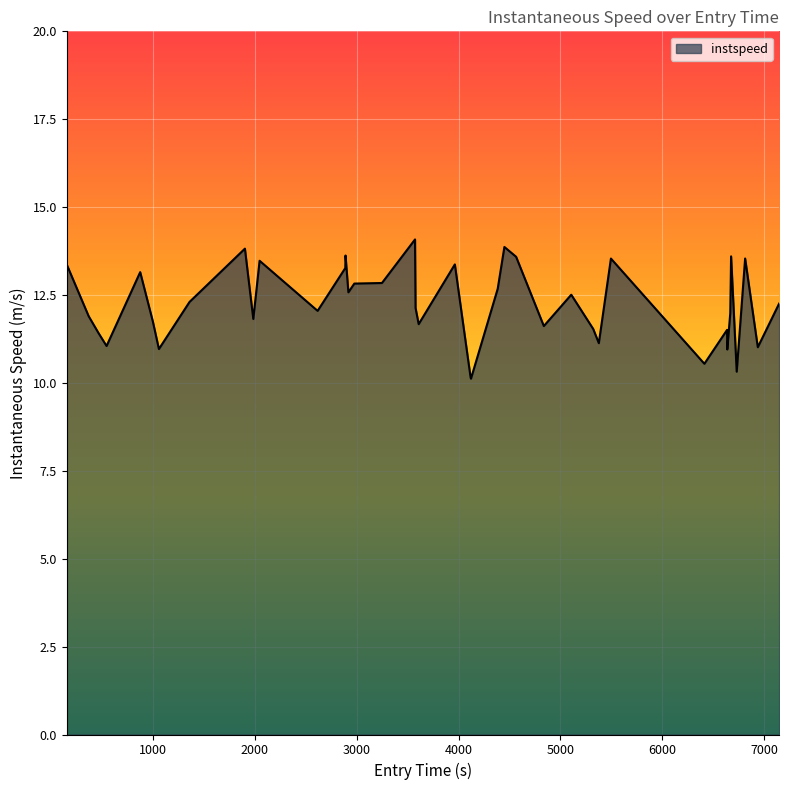

Does the chart have visible grid lines?

Yes